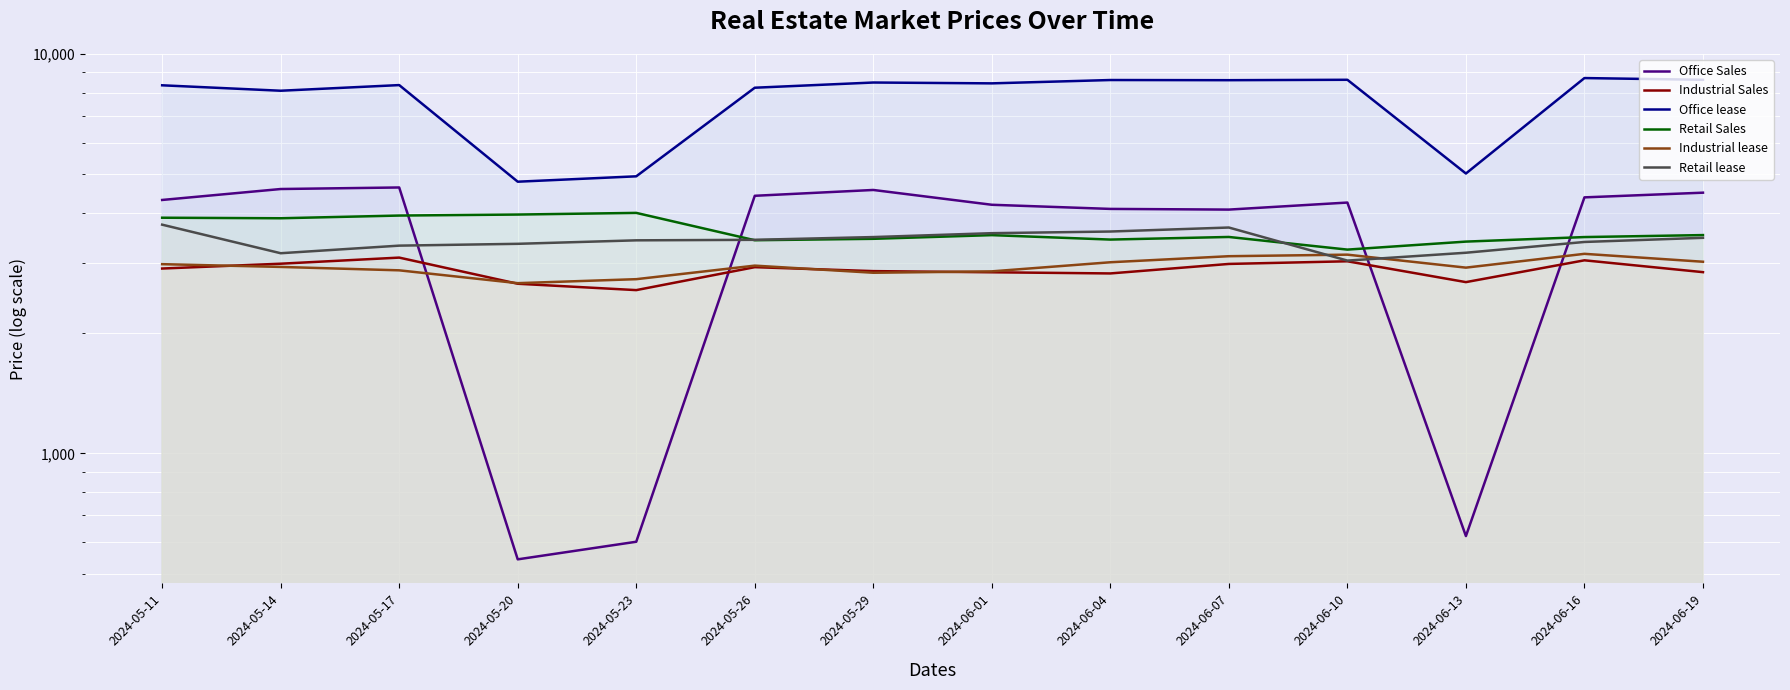

Which has a higher value, 2024-05-26 or 2024-06-10?

2024-05-26